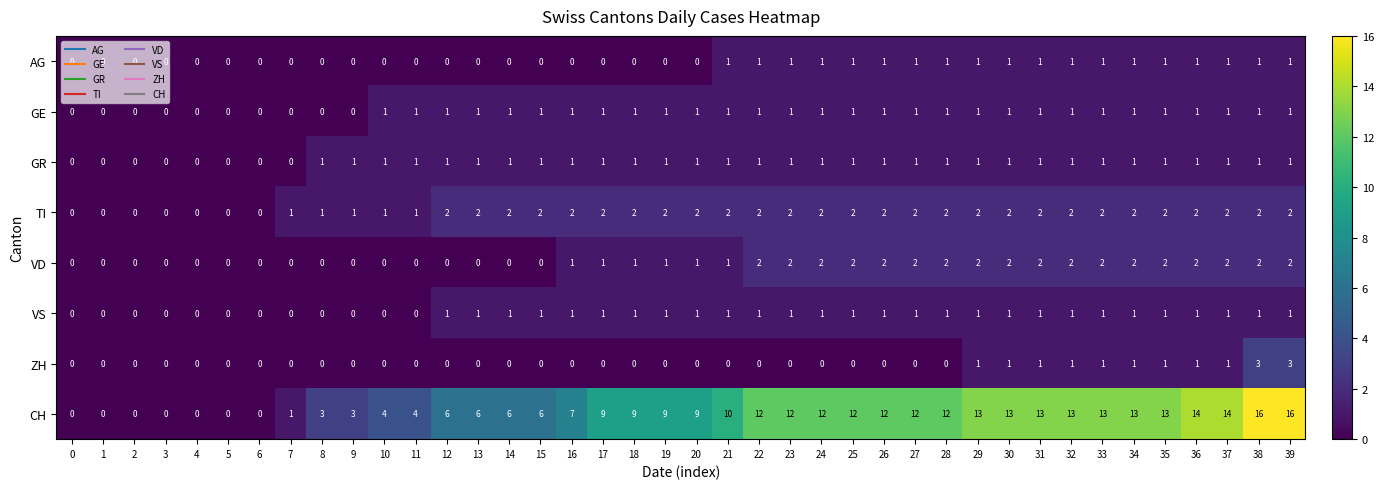

Which series has the largest range (max minus min)?

CH